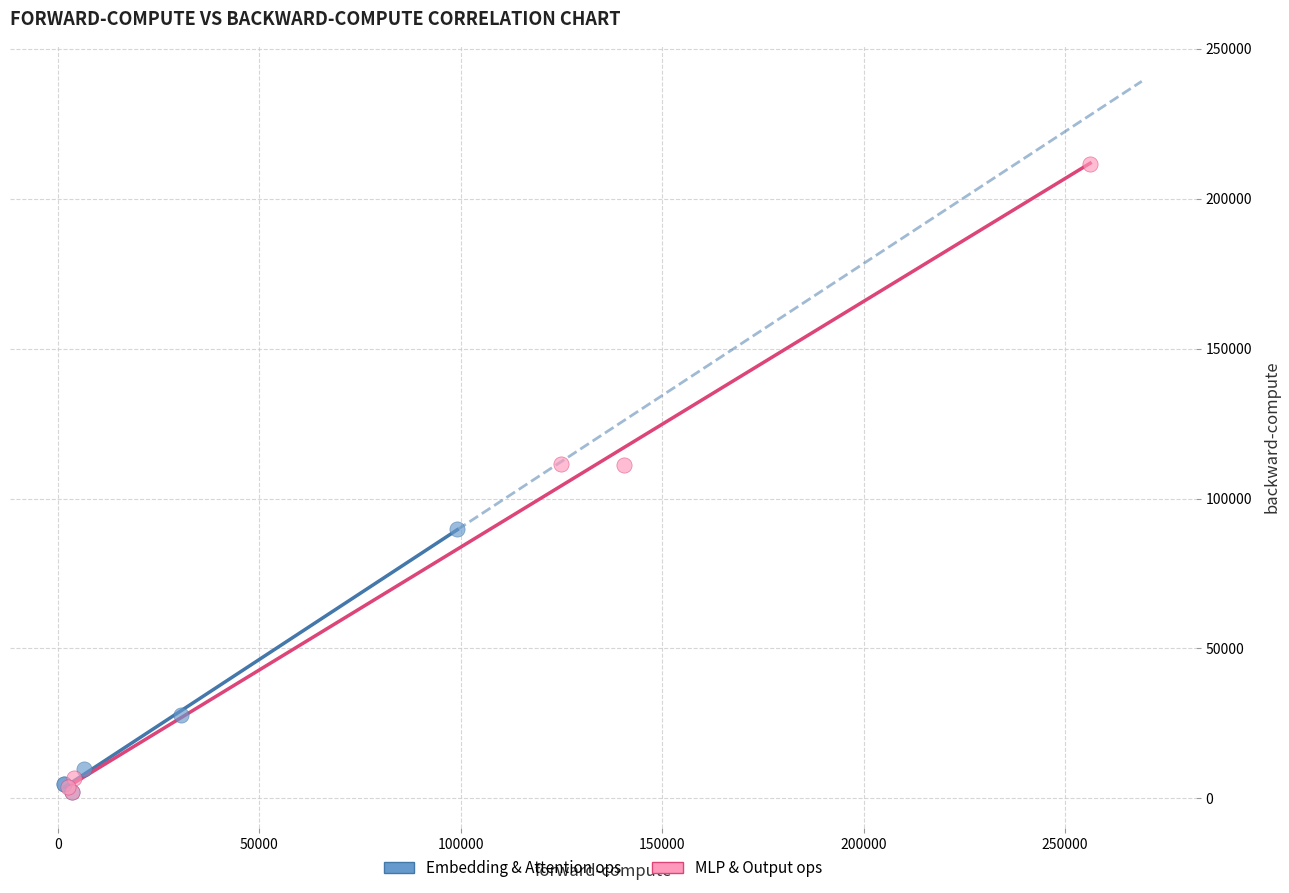

Which series has the widest spread of Y values?

MLP & Output ops